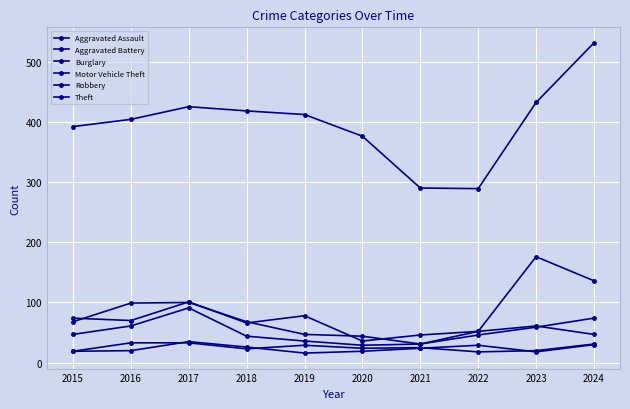

At which label does Robbery reach its peak?

2017